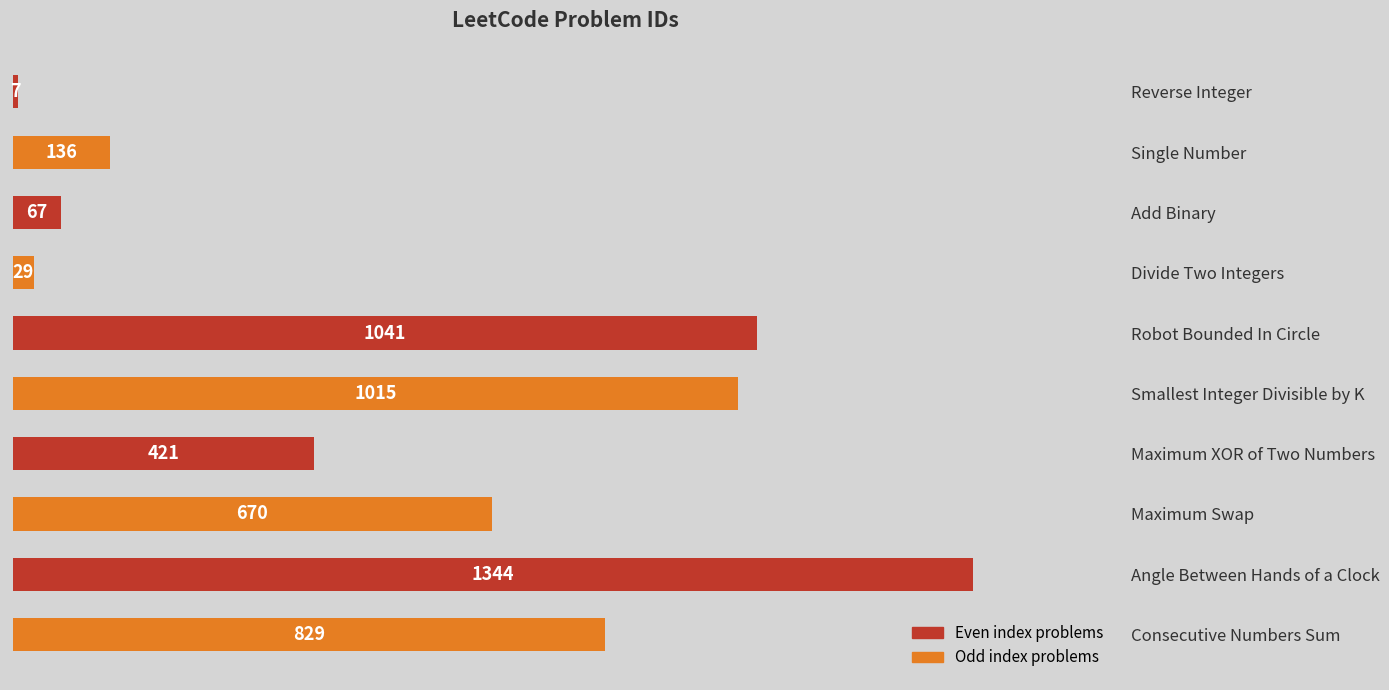

List the labels in order of value, largest first.

Angle Between Hands of a Clock, Robot Bounded In Circle, Smallest Integer Divisible by K, Consecutive Numbers Sum, Maximum Swap, Maximum XOR of Two Numbers, Single Number, Add Binary, Divide Two Integers, Reverse Integer